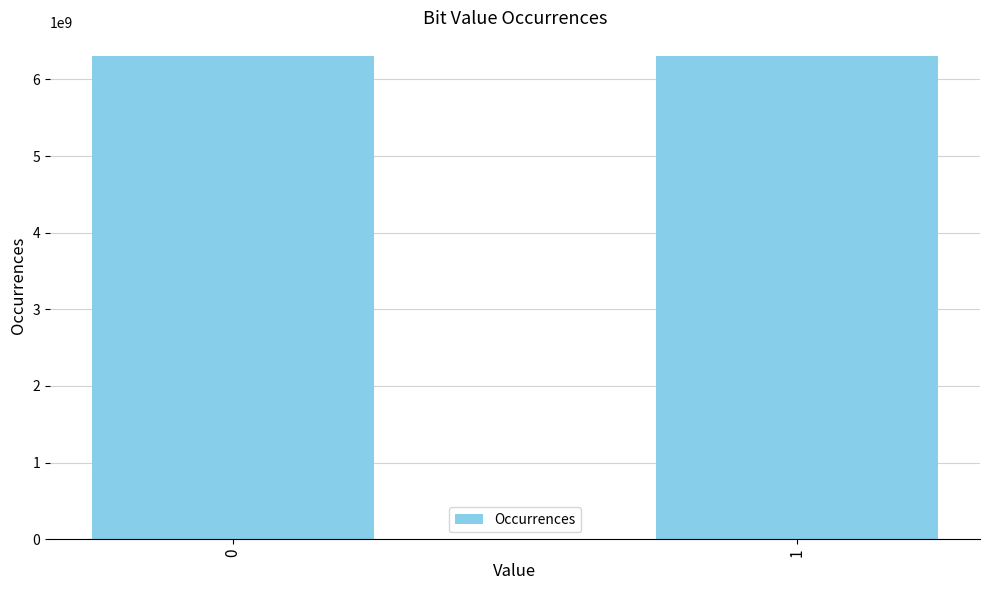

Is it true that the value at 0 is 6300082244?

True